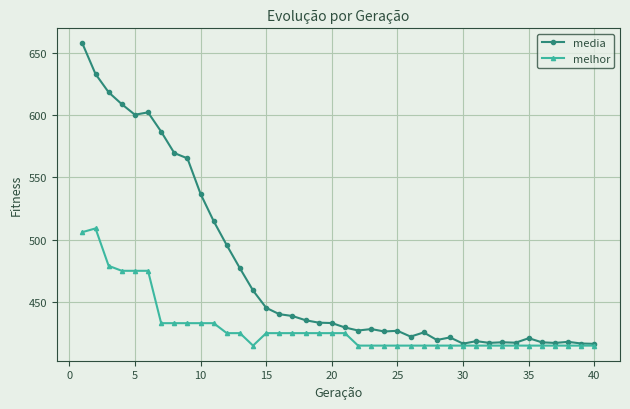

Which series has the largest range (max minus min)?

media